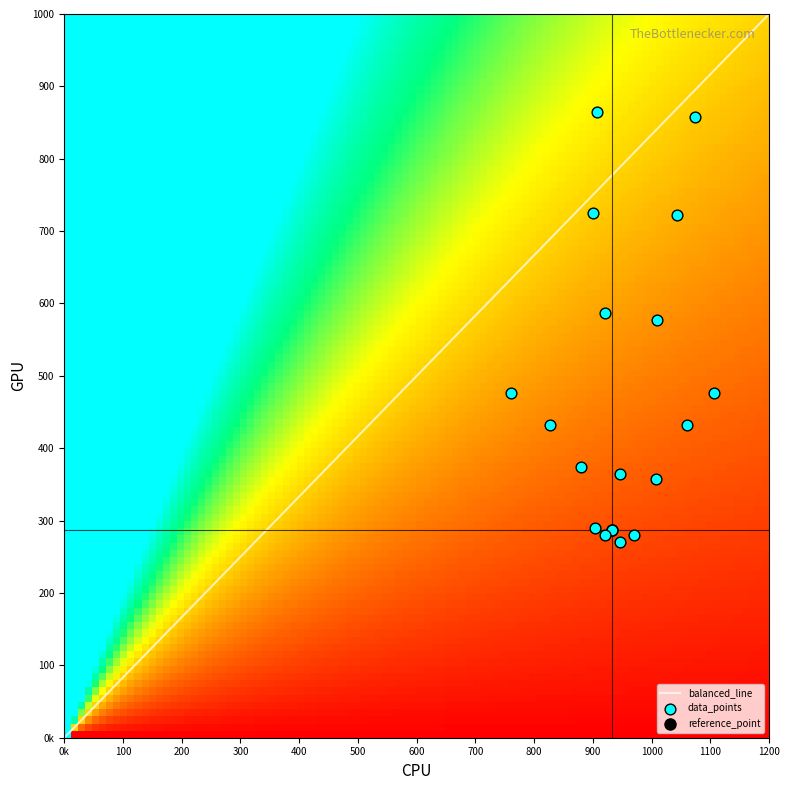

Reading left to right, list all the values displayed in this chart.

col_0: col_0=933.3	col_1=946.7	col_2=880.0	3=826.7	4=760.0	5=1006.7	6=1060.0	7=1106.7	8=920.0	9=900.0	10=906.7	11=1010.0	12=1043.3	13=1073.3	14=920.0	15=946.7	16=903.3	17=970.0
col_1: col_0=286.9	col_1=364.5	col_2=374.6	3=432.0	4=475.9	5=357.8	6=432.0	7=475.9	8=587.2	9=725.6	10=864.0	11=577.1	12=722.2	13=857.2	14=280.1	15=270.0	16=290.2	17=280.1
col_2: col_0=2.0	col_1=2.0	col_2=2.0	3=2.0	4=2.0	5=2.0	6=2.0	7=2.0	8=2.0	9=2.0	10=2.0	11=2.0	12=2.0	13=2.0	14=2.0	15=2.0	16=2.0	17=2.0